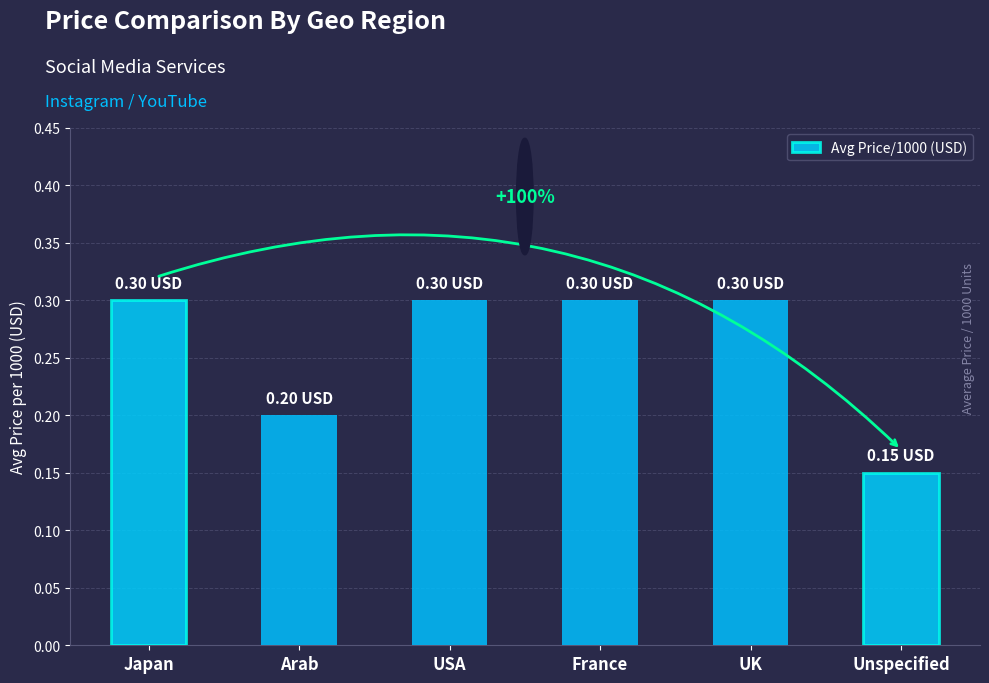

What is the sum of all values?

1.6